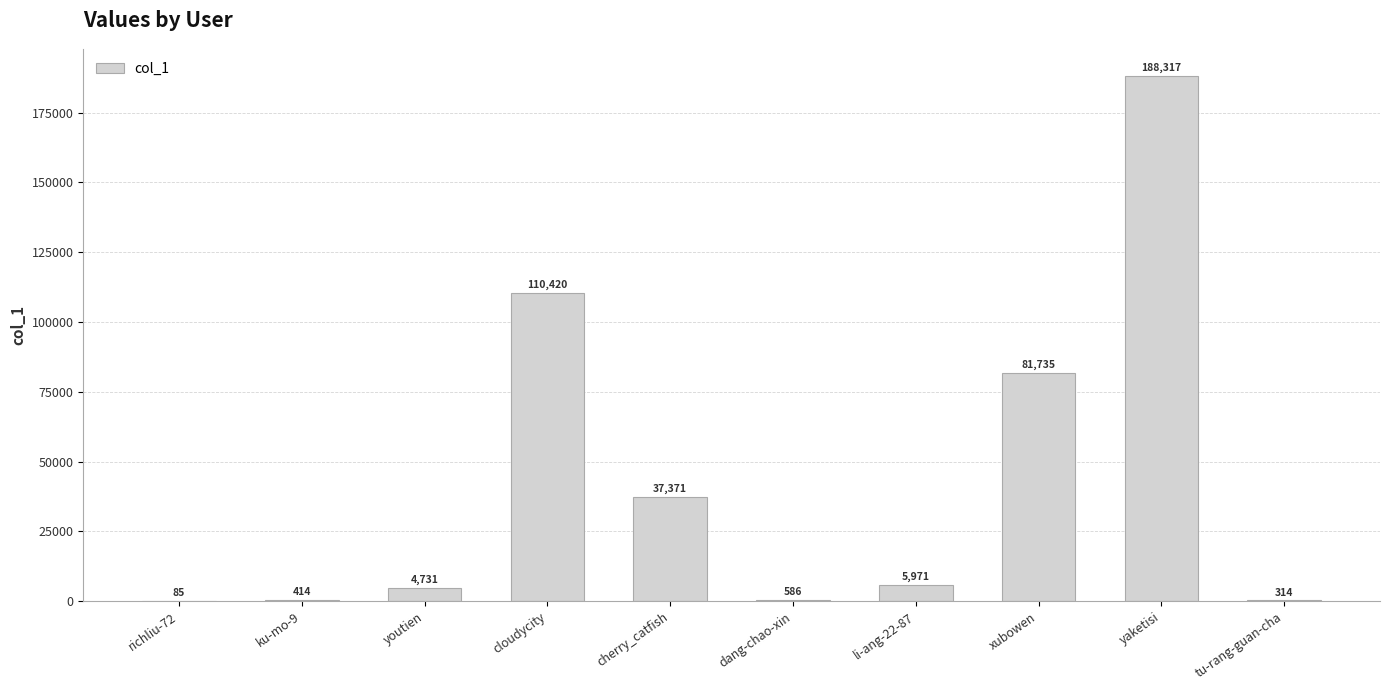

True or false: the data shows 62526 at yaketisi.

False